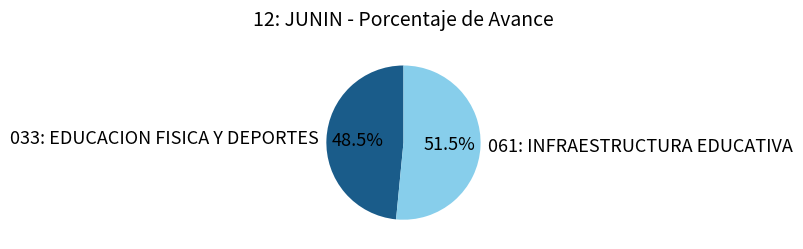

Count the number of slices in the pie.

2